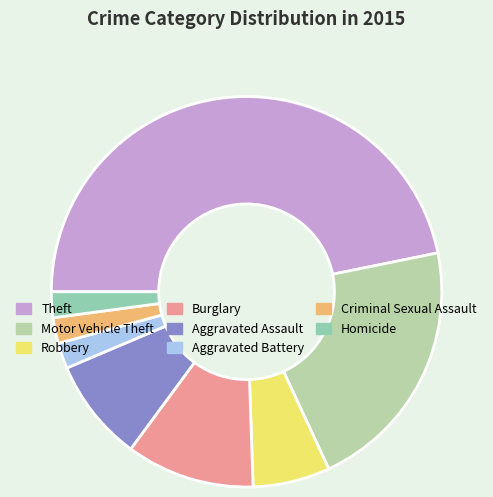

Combined, do Homicide and Criminal Sexual Assault account for over 50%?

No